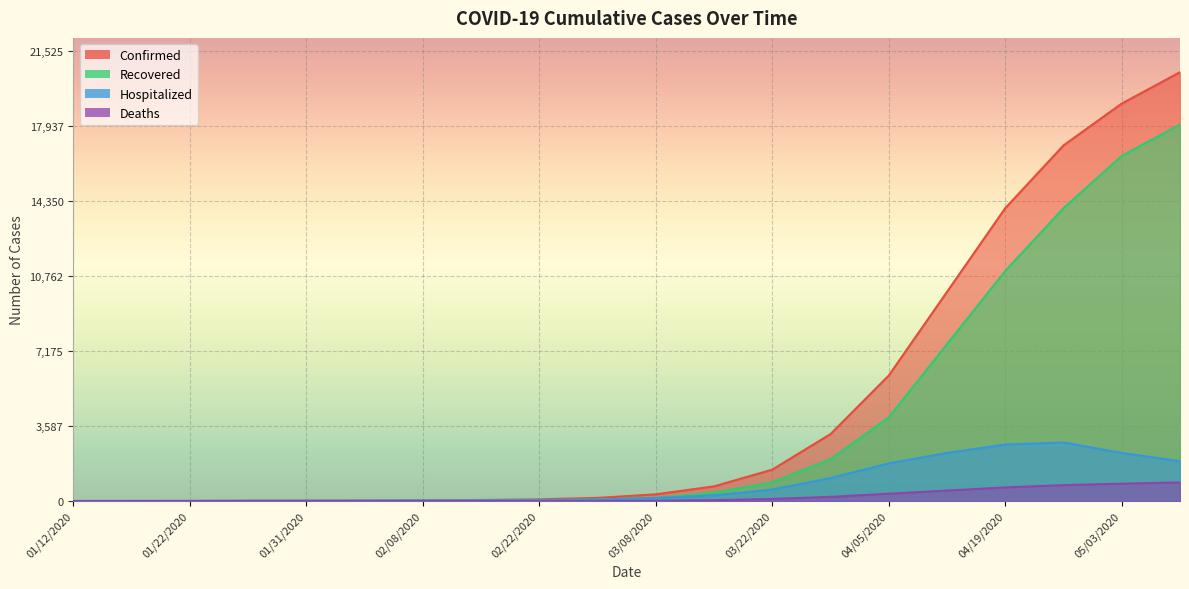

How many data points in Confirmed are less than 320?

10